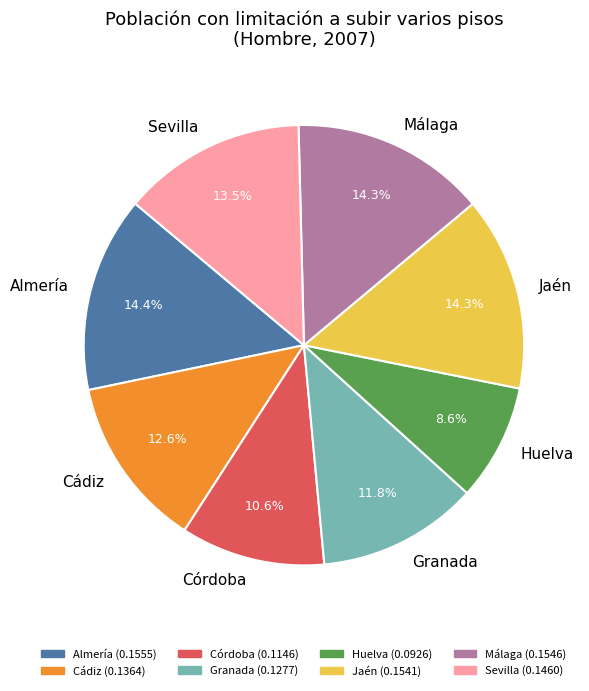

The Málaga slice represents 9% of the pie. True or false?

False